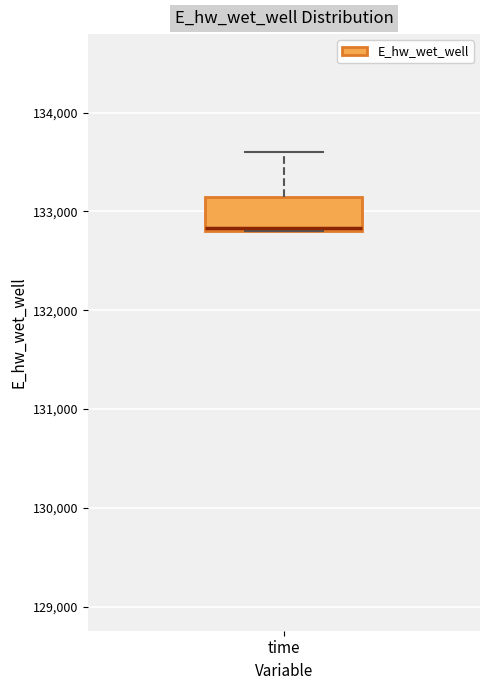

Read this box plot against the y-axis: the position of the median line, the range covered by the box, and the ends of both whiskers. The values are not printed on the chart, so give them approximately, as read against the axis.

median 132800, box 132800 to 133100, whiskers 132800 to 133600